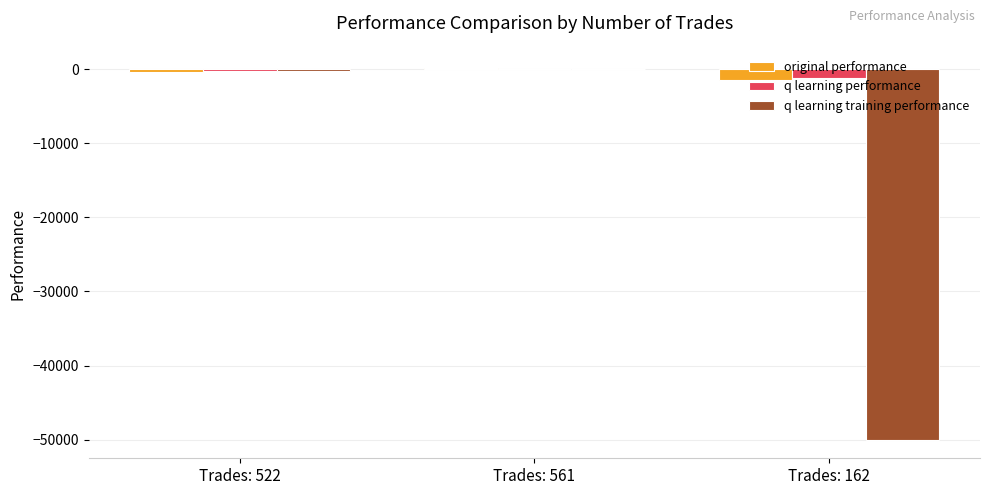

Reading left to right, what are all the values shown in this chart?

original performance: Trades: 522=-364.9	Trades: 561=94.4	Trades: 162=-1502.7
q learning performance: Trades: 522=-275.0	Trades: 561=52.6	Trades: 162=-1201.6
q learning training performance: Trades: 522=-224.7	Trades: 561=60.9	Trades: 162=-50000.0